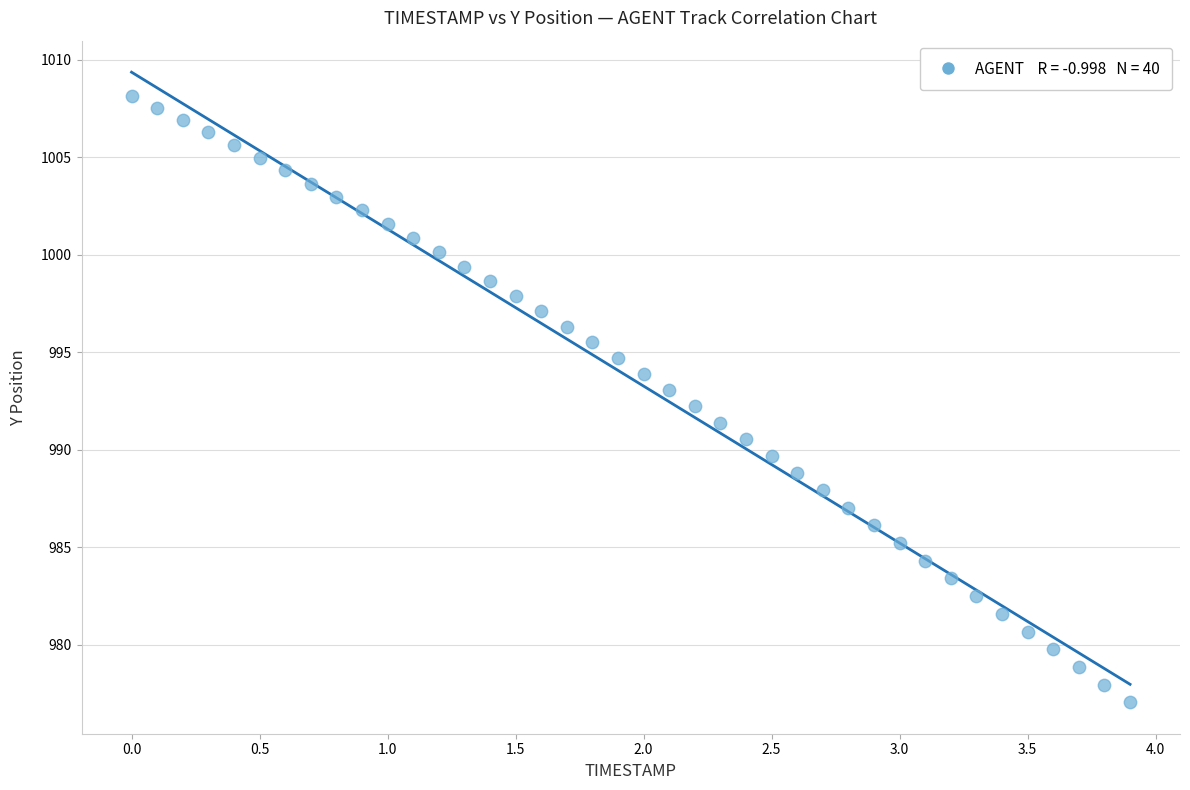

What is the range of Y values (max minus min)?

31.1